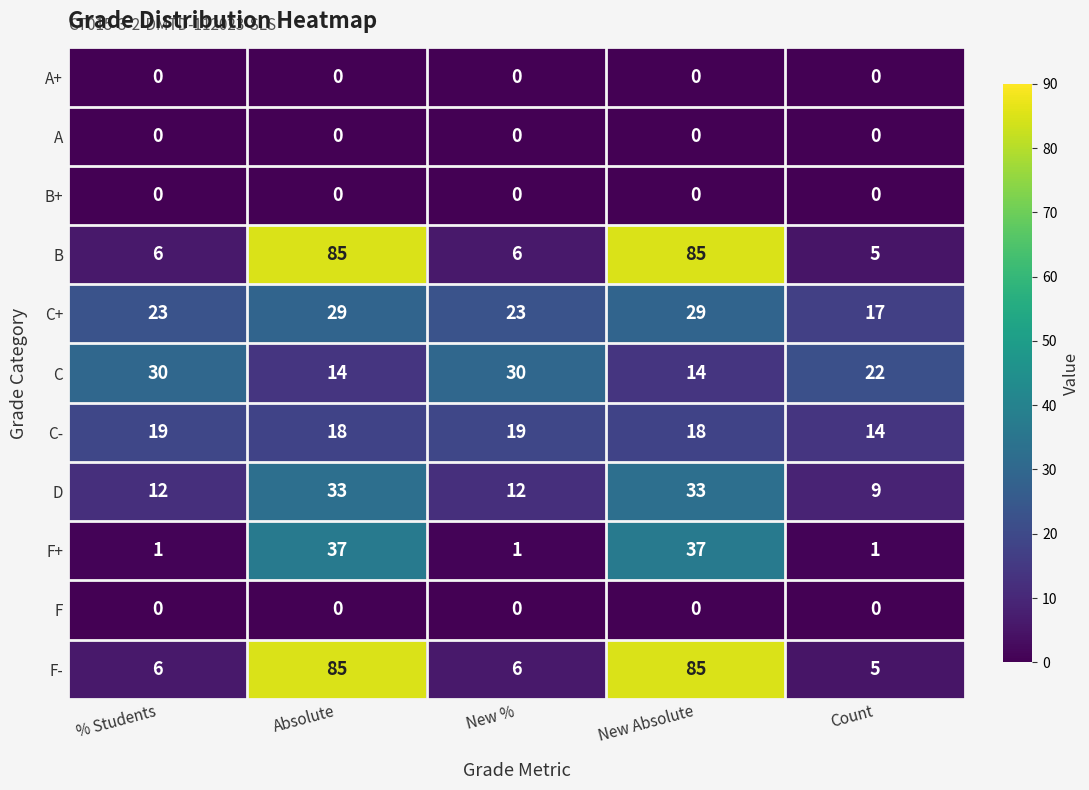

What is the total value across all series at % Students?

97